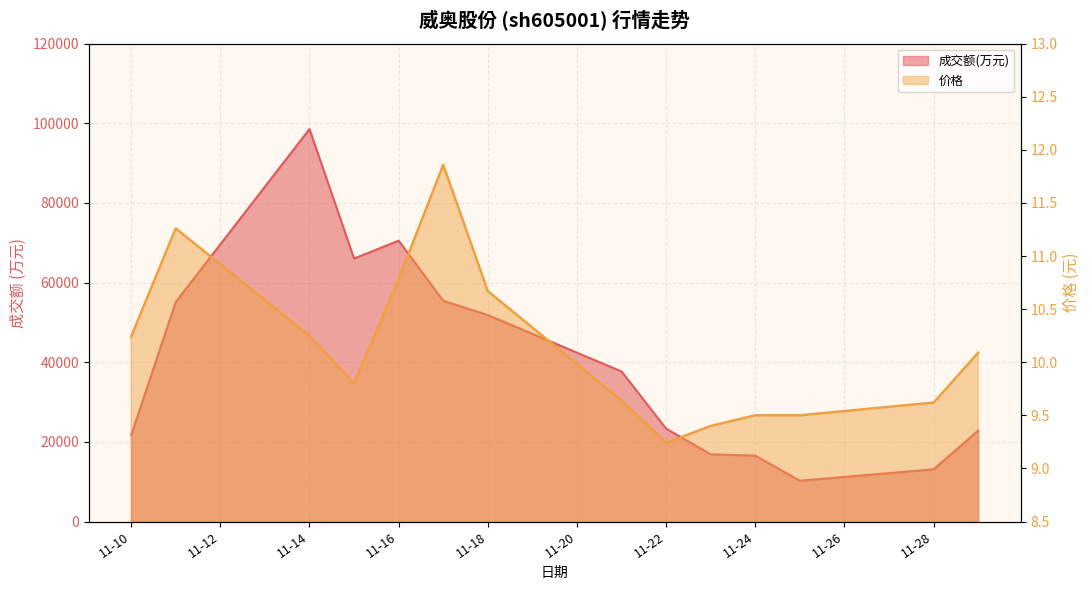

Is it true that 价格 equals 4.1 at 11-28?

False